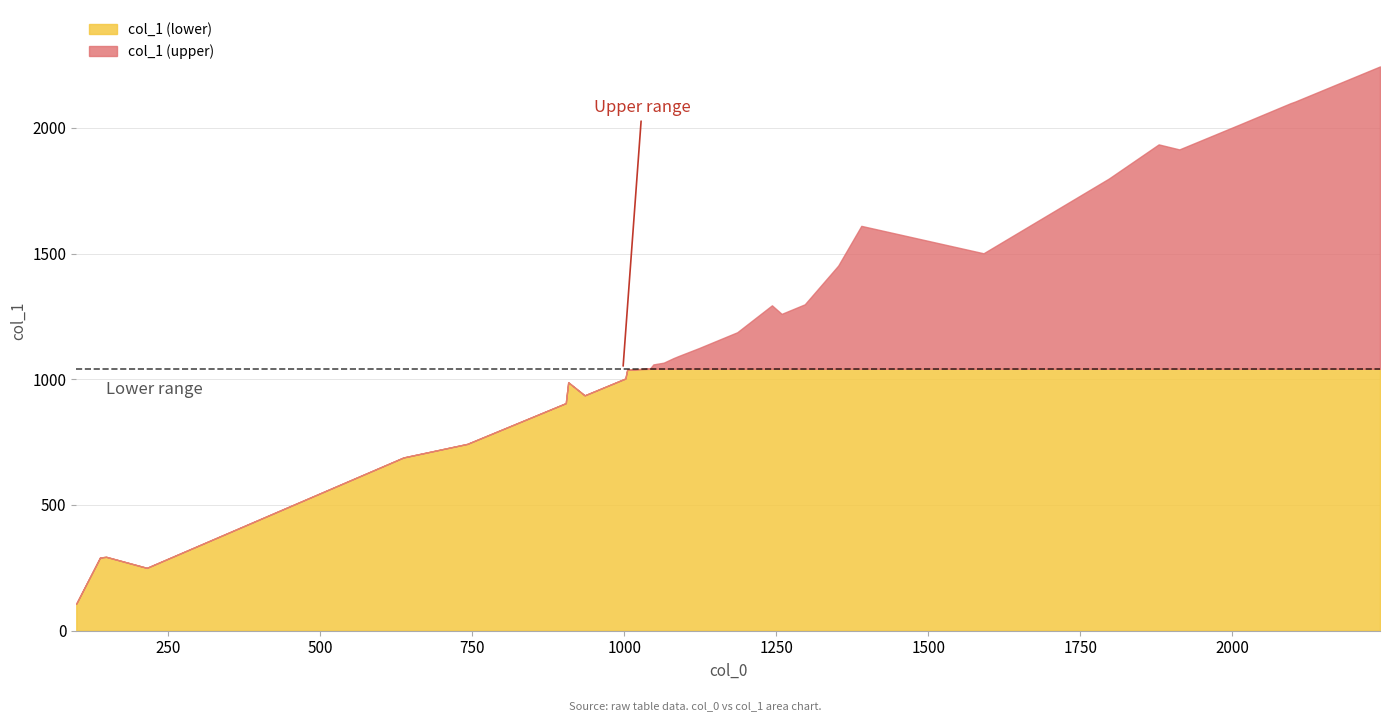

What is the change in value from 32 to 34?

+76